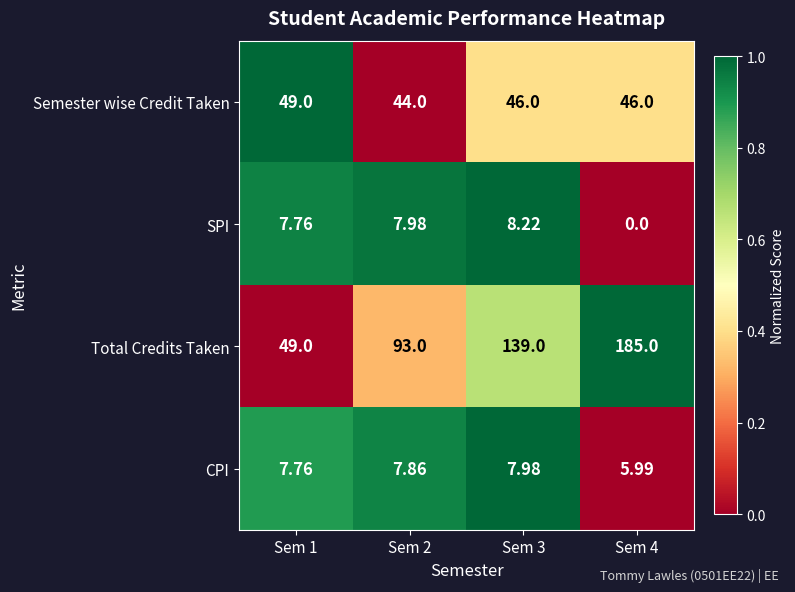

Between Sem 1 and Sem 3, which series saw the biggest shift?

Total Credits Taken